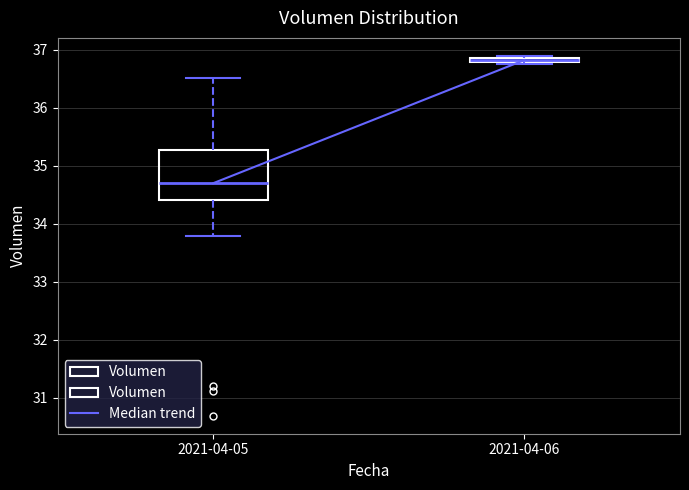

Which box has the highest median line?

2021-04-06